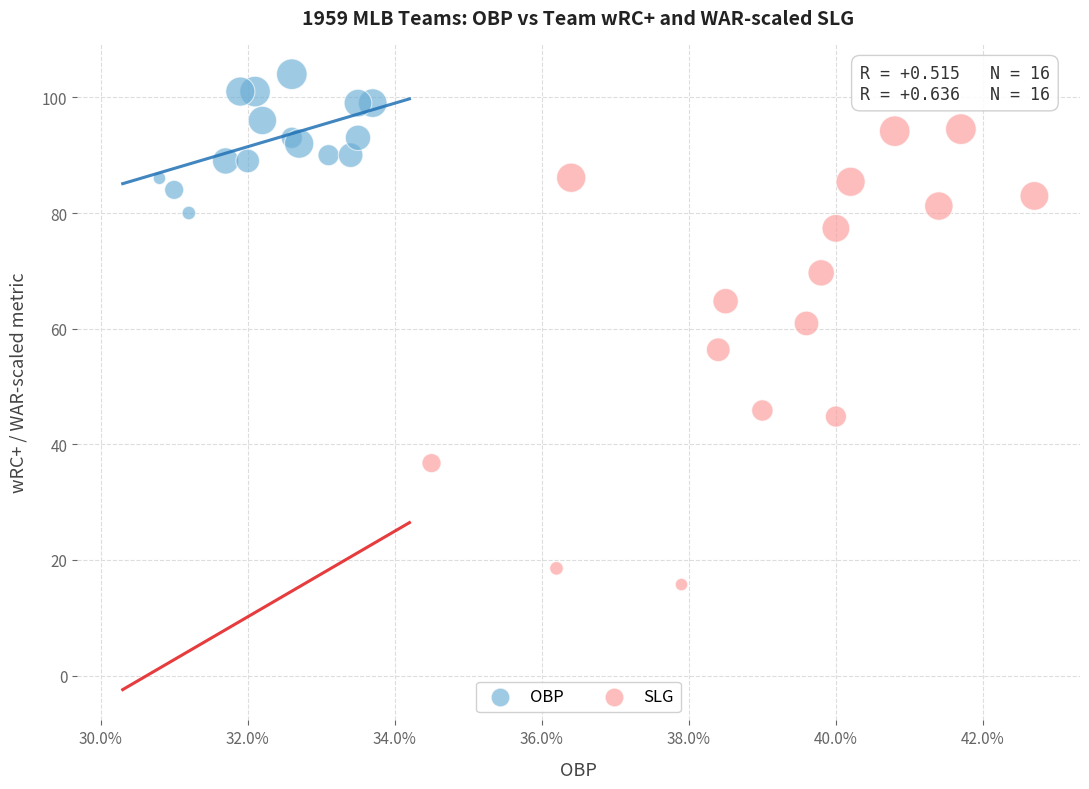

What are all the series names shown in the legend?

OBP, SLG